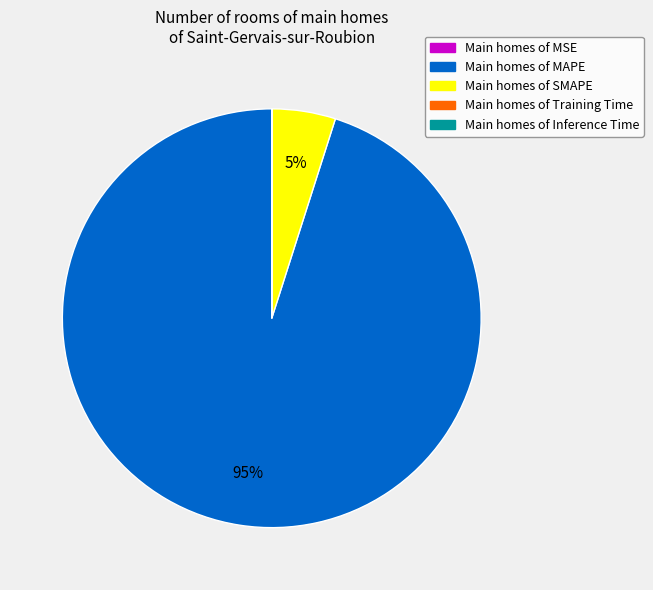

Is there a majority slice in this chart?

Yes